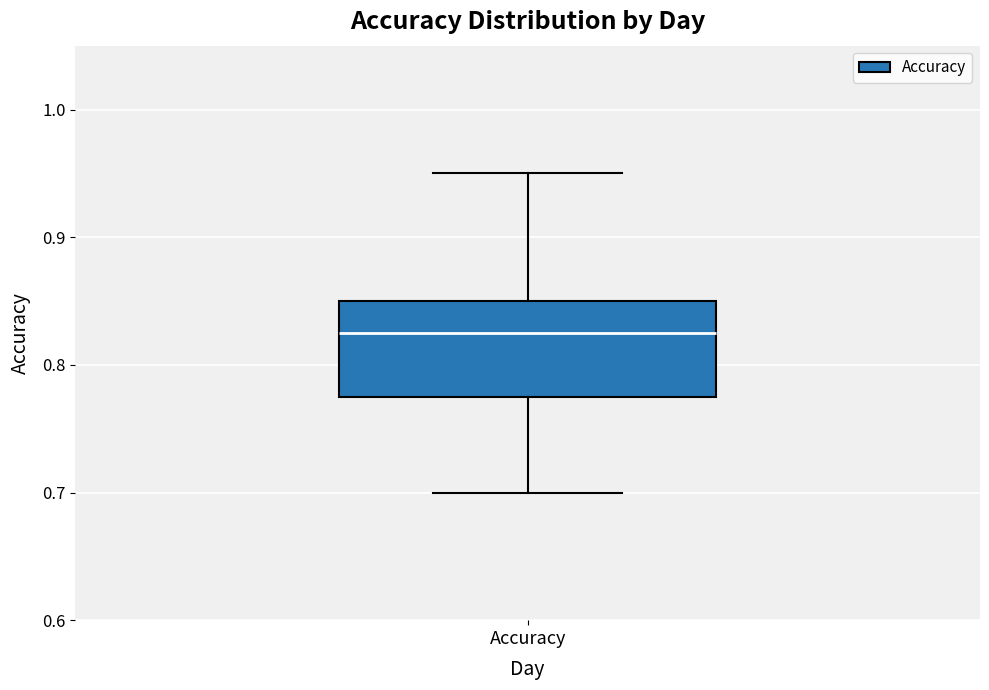

Transcribe this box plot: give where the median line is, the range the box spans, and where the two whiskers end, as read against the y-axis. The values are not printed on the chart, so give them approximately, as read against the axis.

median 0.83, box 0.78 to 0.85, whiskers 0.70 to 0.95